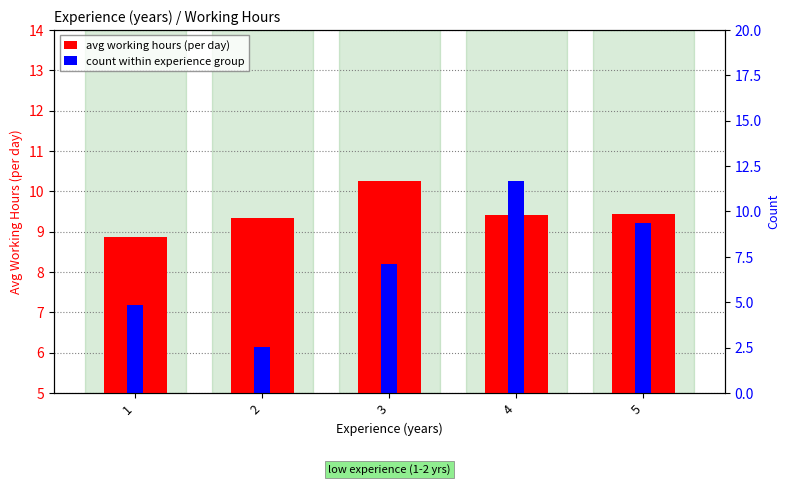

What is the difference between the count within experience group values at 4 and 3?

2.1